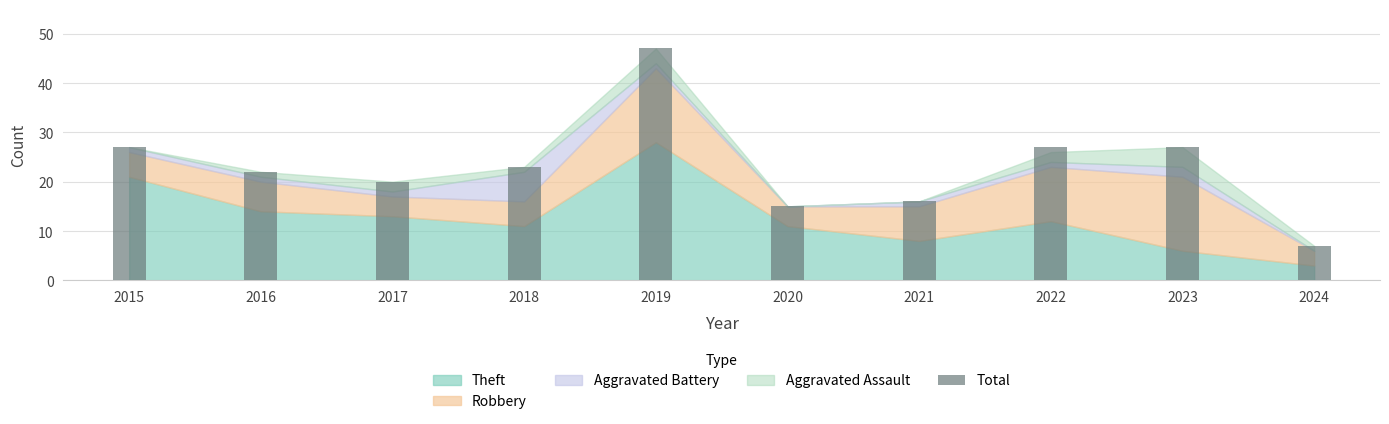

Which has a higher value, 2024 or 2016?

2016